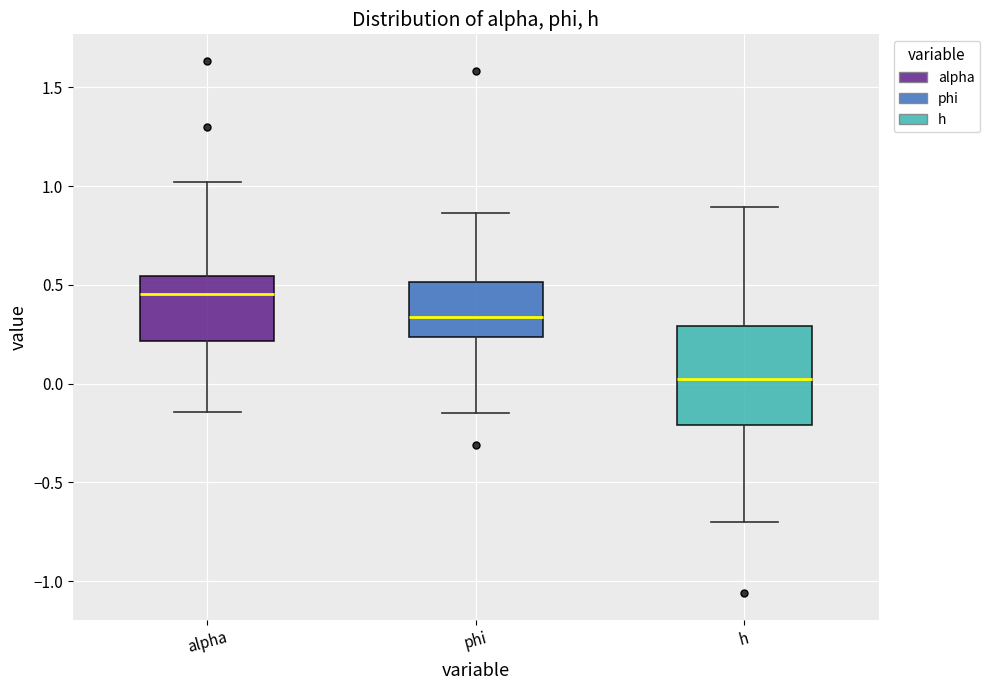

Where does the median line of the box for h sit on the y-axis? The values are not printed on the chart, so give them approximately, as read against the axis.

0.00